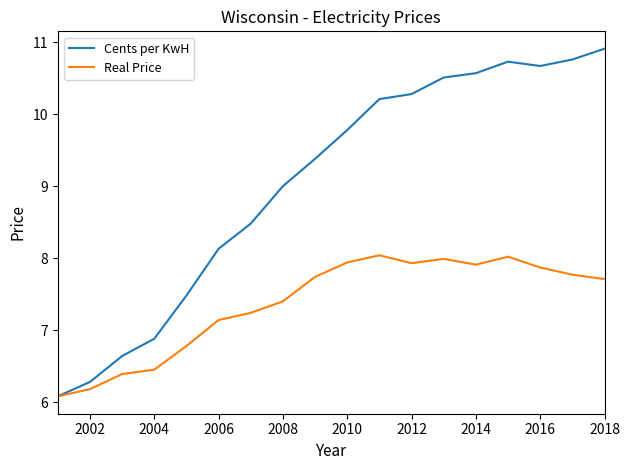

Rank the series by their average value, from lowest to highest.

Real Price, Cents per KwH